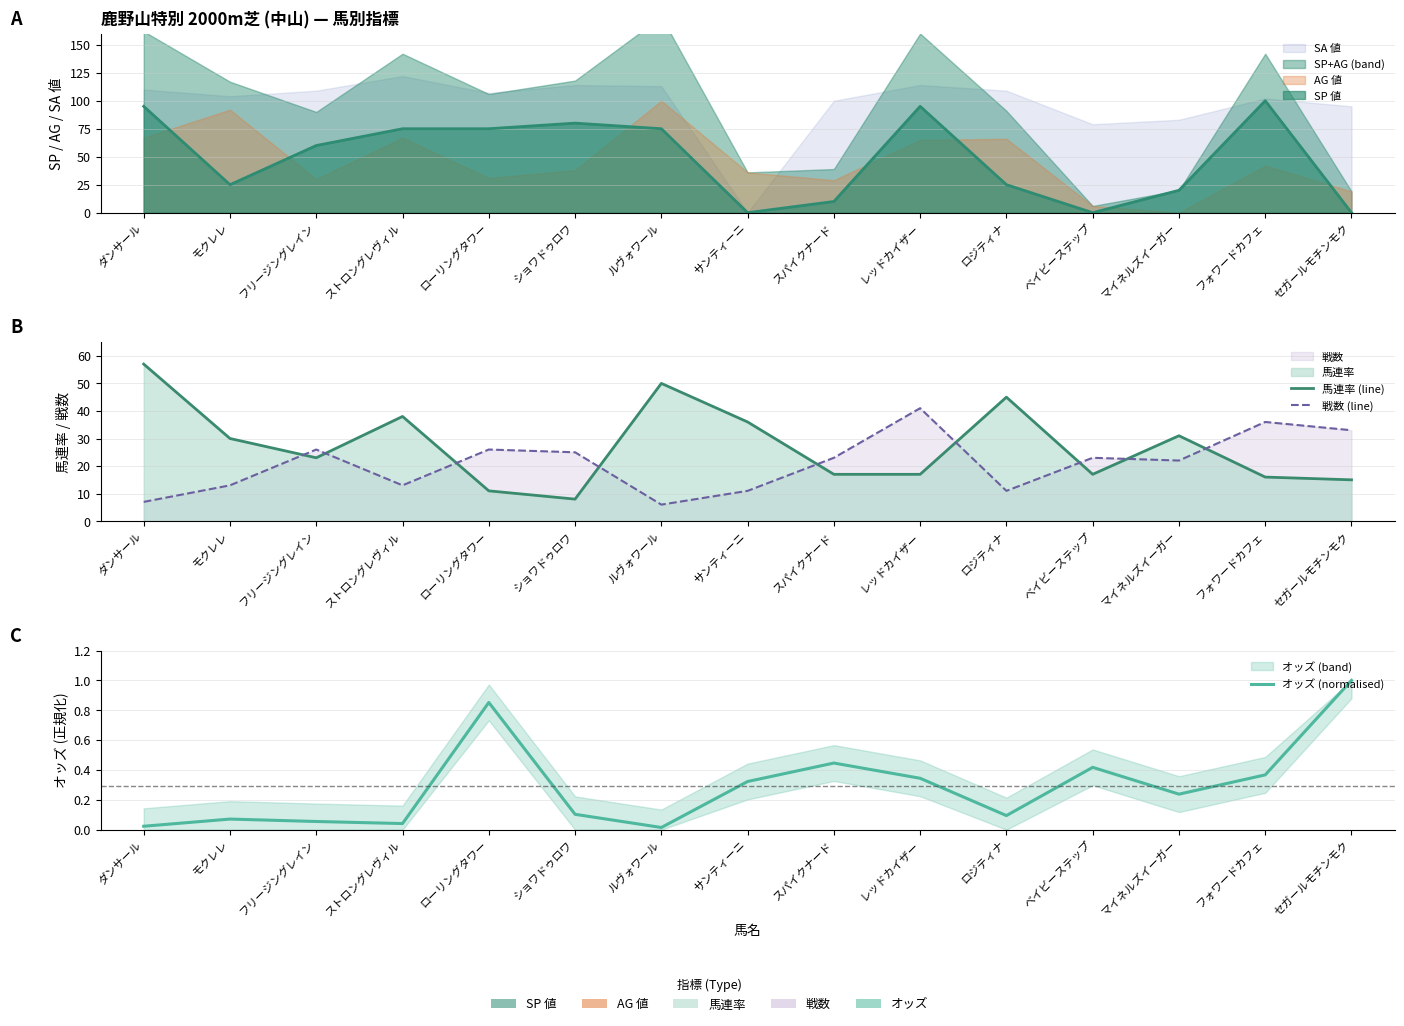

Is it true that オッズ (normalised) equals 0.1 at ロジティナ?

True